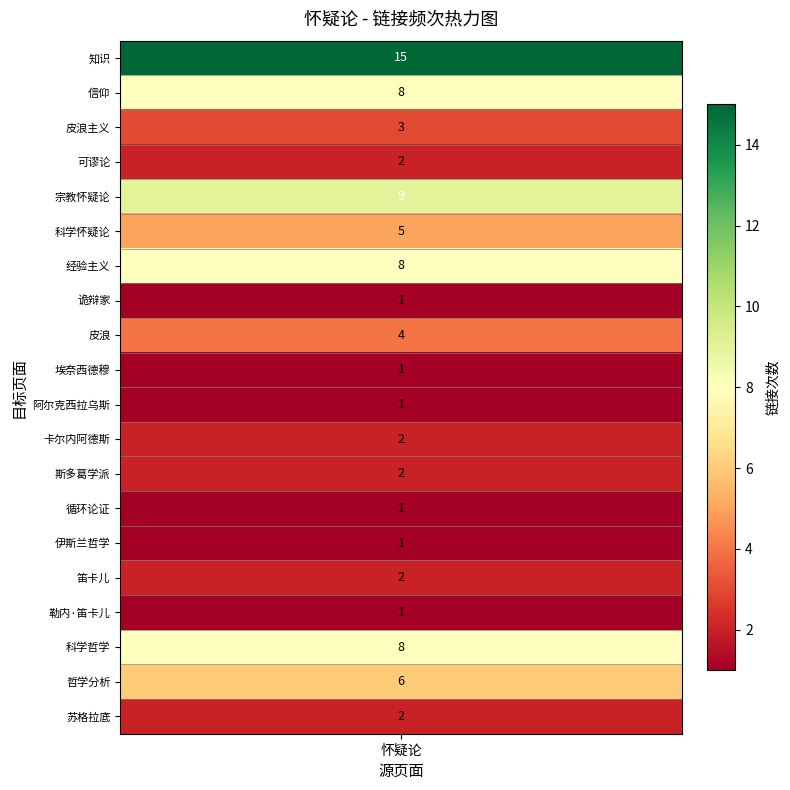

What is the difference between the values at 科学怀疑论 and 信仰?

3